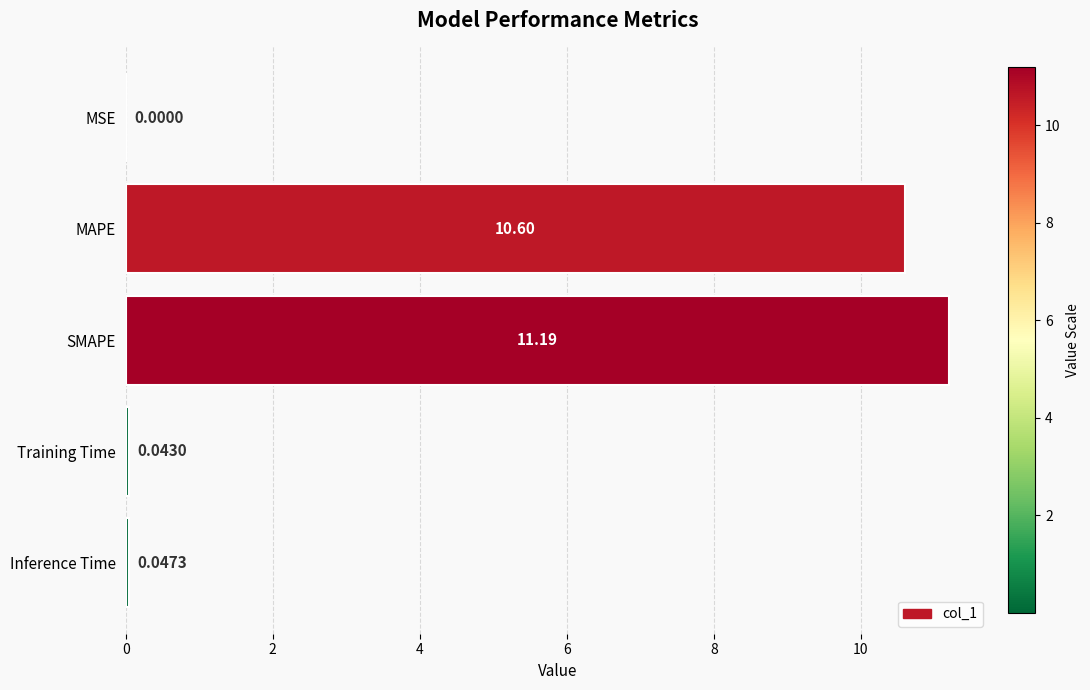

Where is the data nearest to the value 5?

Inference Time